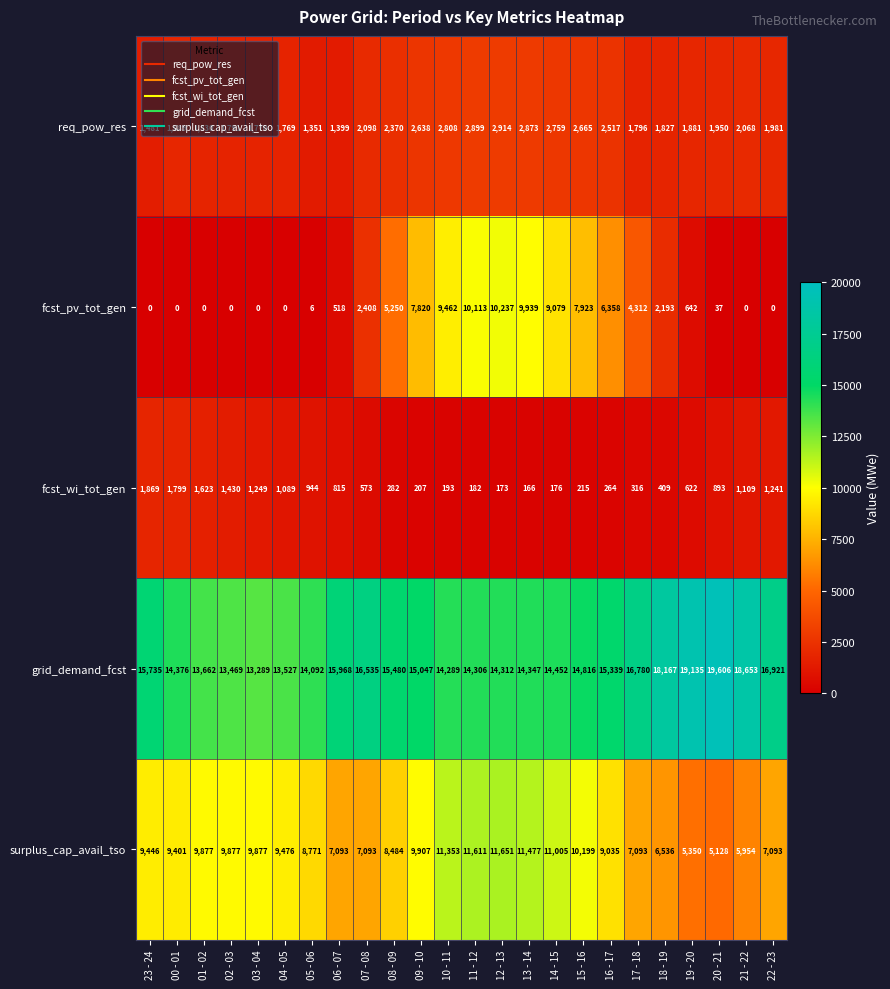

What is the difference between the maximum and minimum values in the surplus_cap_avail_tso series?

6523